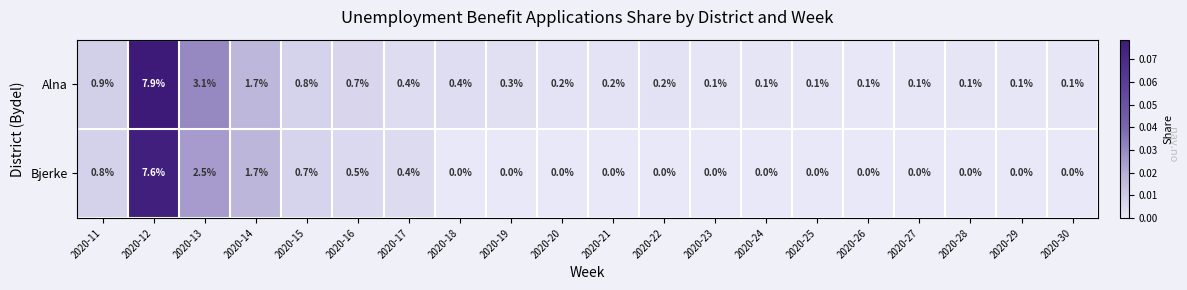

At which label is Bjerke closest to 3?

2020-13